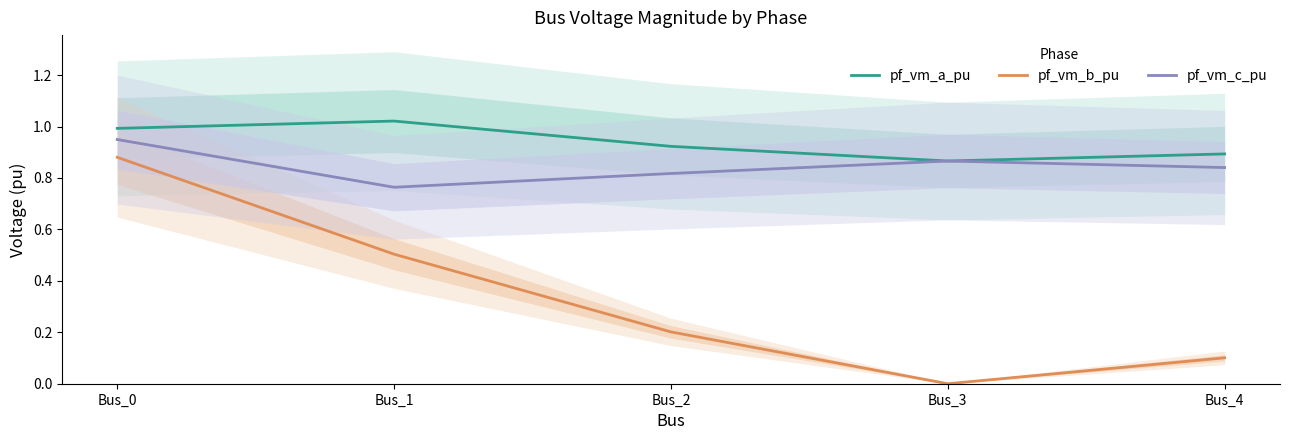

True or false: pf_vm_c_pu has more than 1 interior local peaks.

False